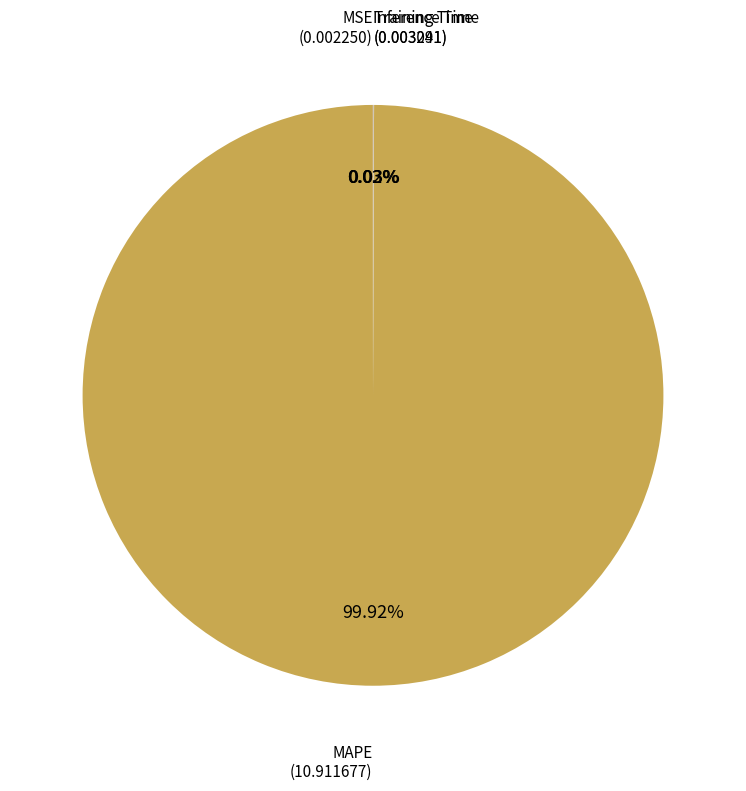

Is there a majority slice in this chart?

Yes